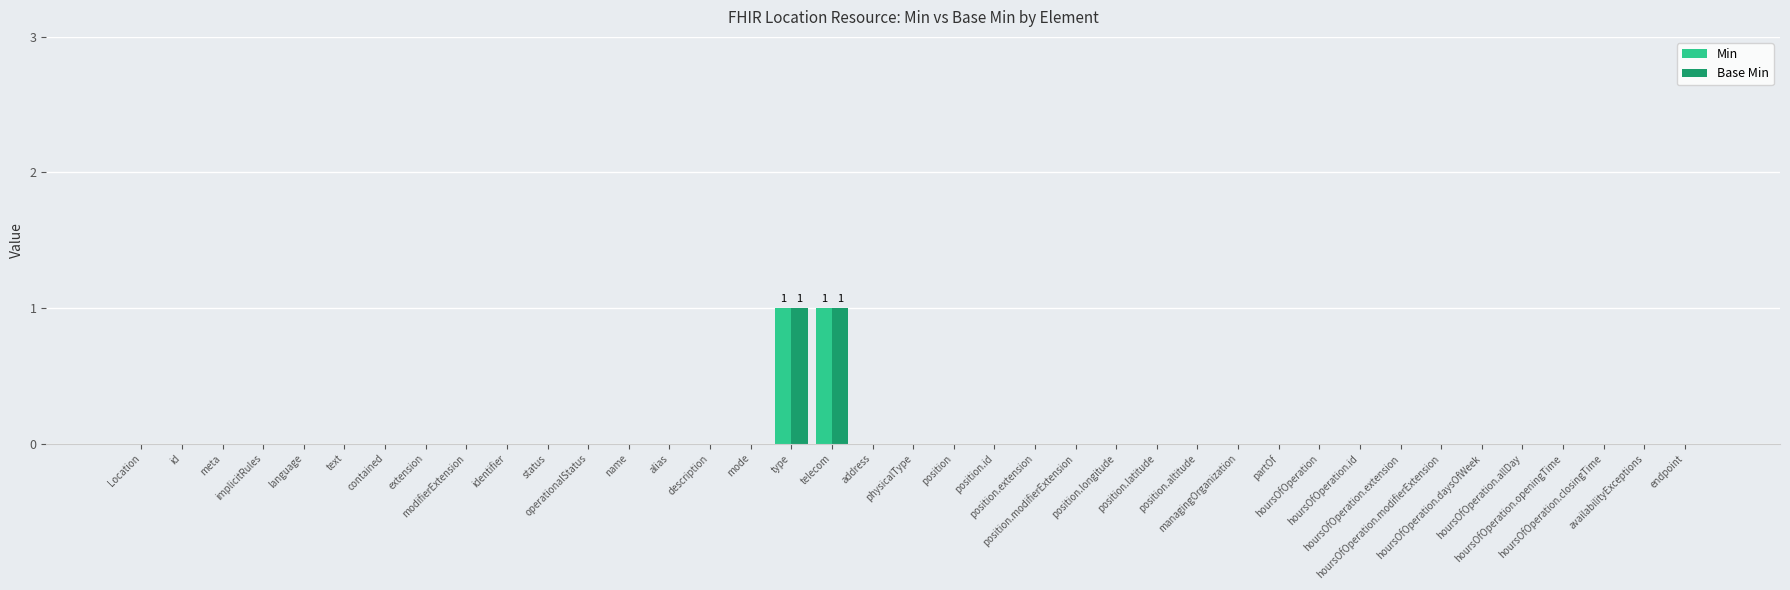

Which category has the highest value in the Min series?

type